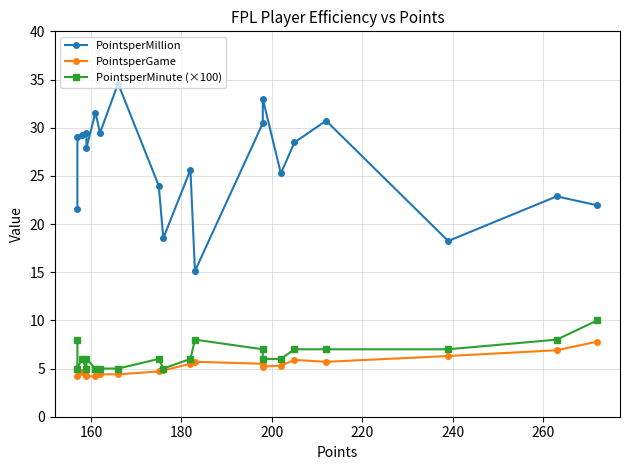

Count the number of data series in this chart.

3